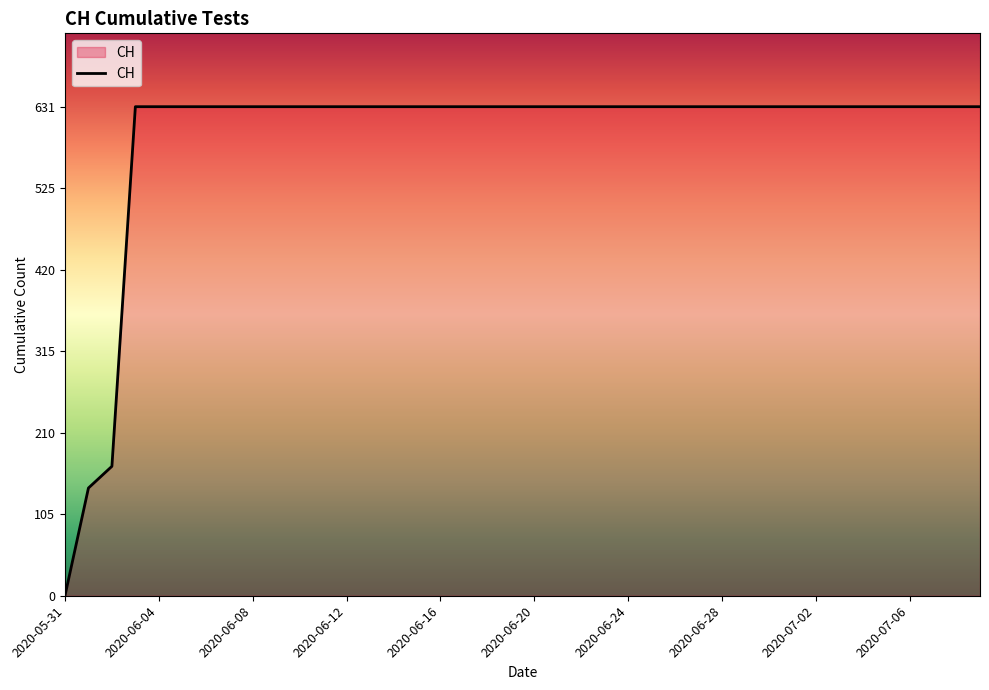

What is the greatest value displayed?

631